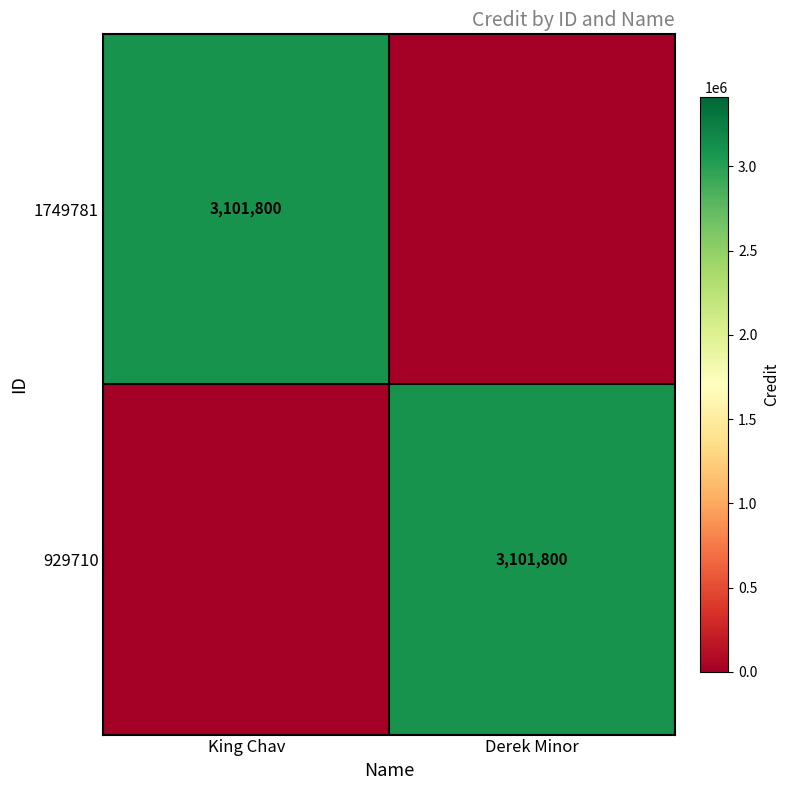

How many data points does each series have?

2